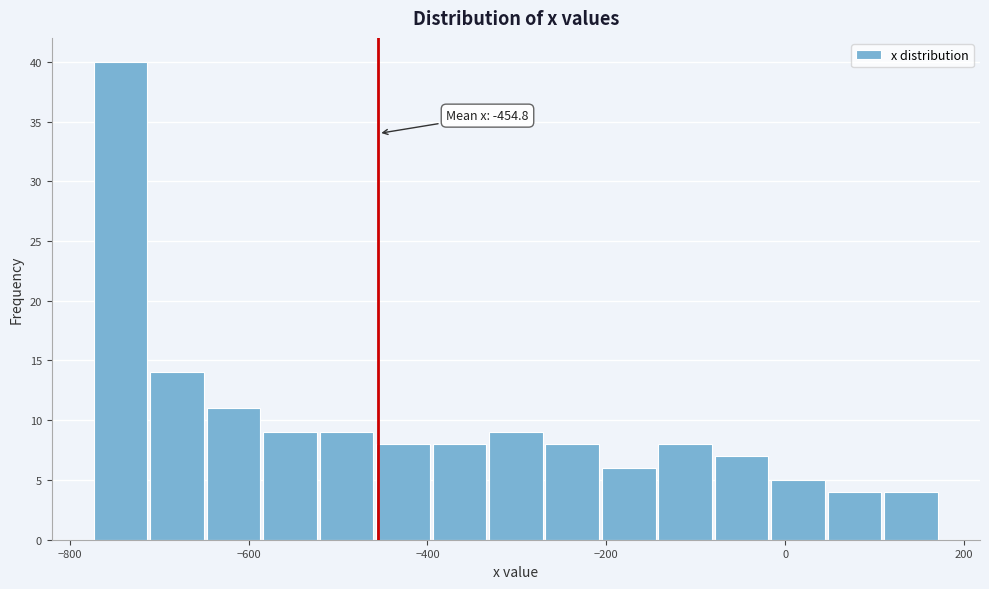

Around what value on the x-axis is the tallest bar? Give the approximate position of its centre, as read against the axis.

-740